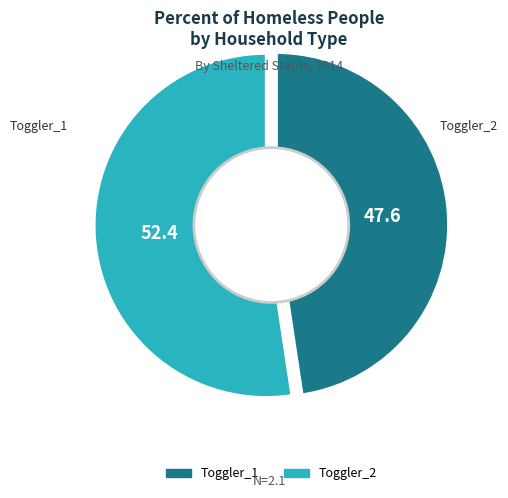

To the nearest percent, what is the average slice percentage?

50%